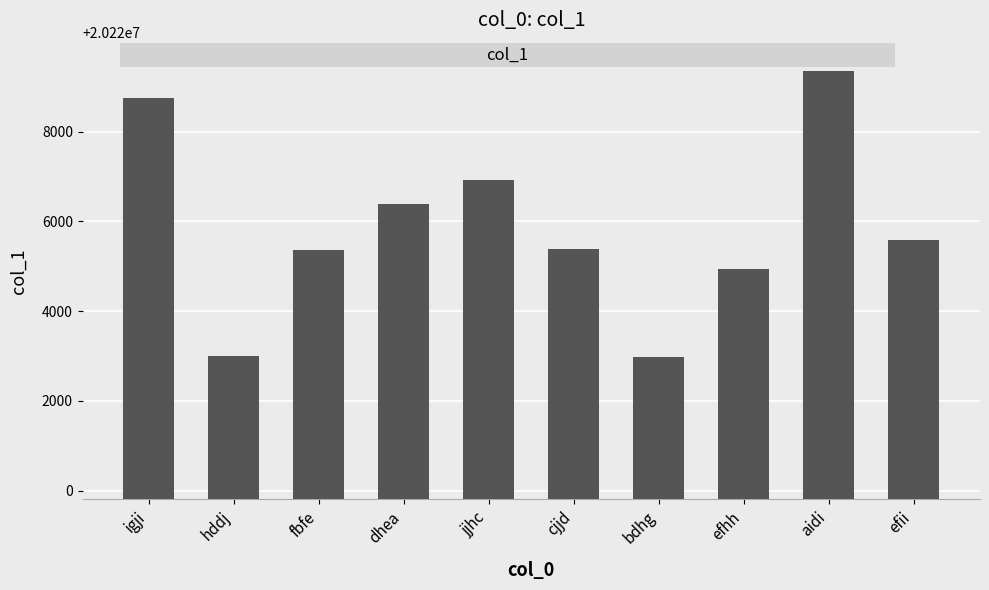

What position from the left is igji?

1